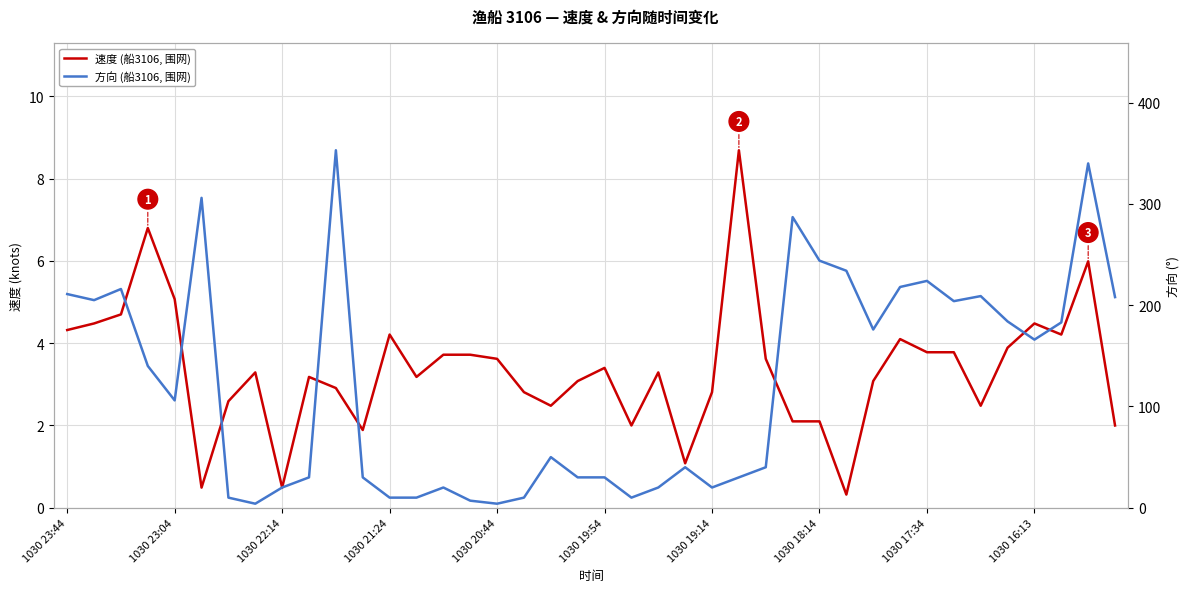

Is this an area chart (filled region under the line)?

No